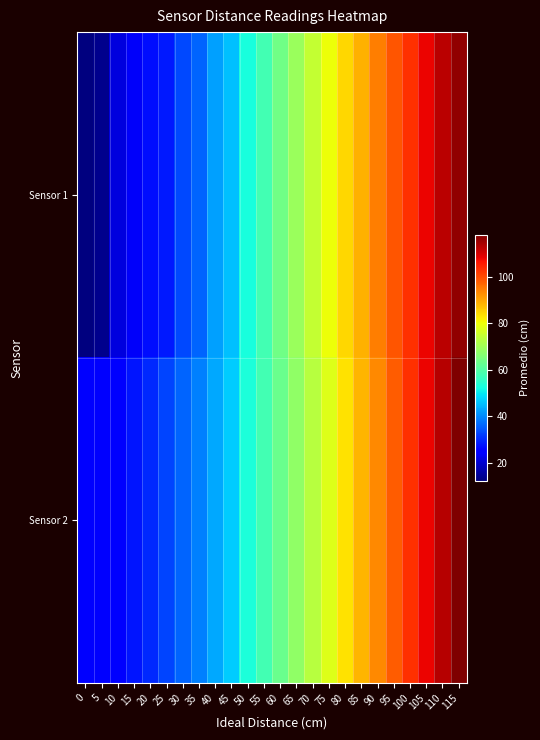

Rank the series by their average value, from lowest to highest.

Sensor 1, Sensor 2